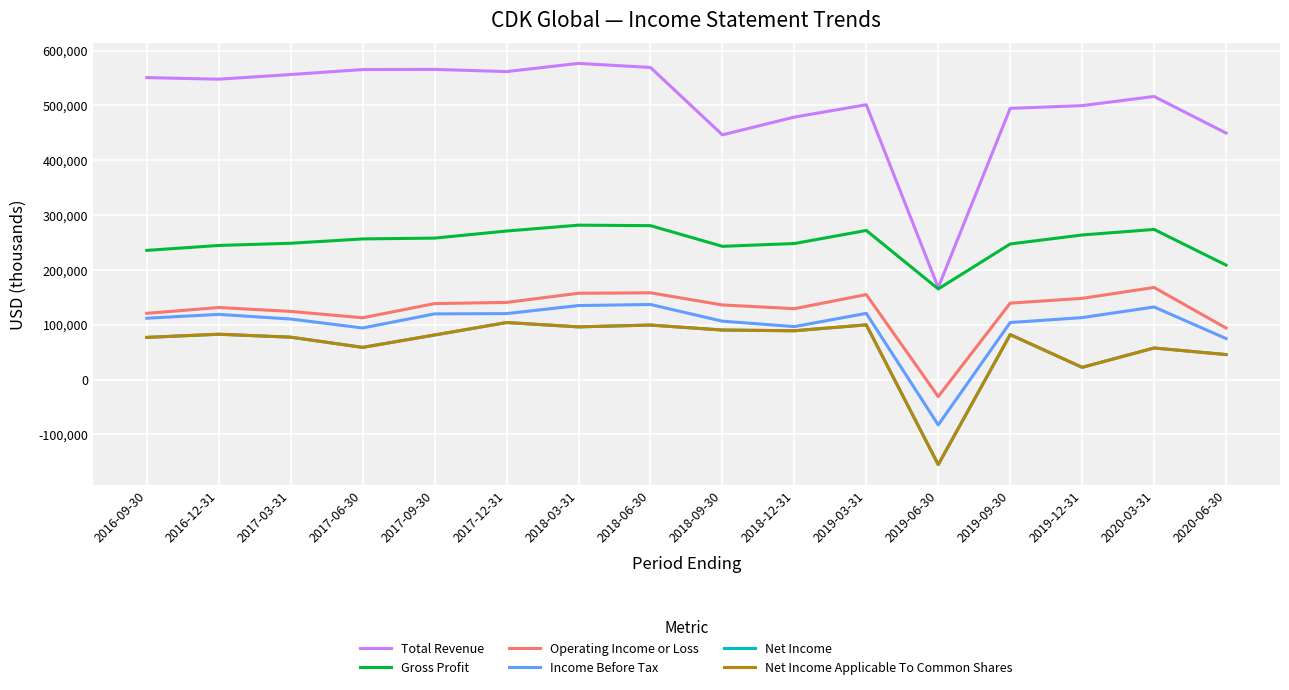

Is it true that Income Before Tax equals 174668 at 2019-03-31?

False